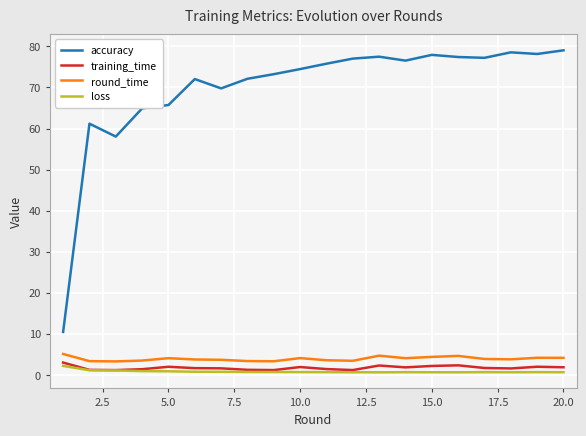

Which series has the largest total across all categories?

accuracy